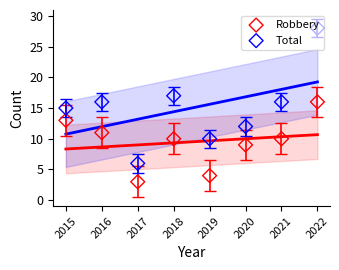

What are all the series names shown in the legend?

Robbery, Total